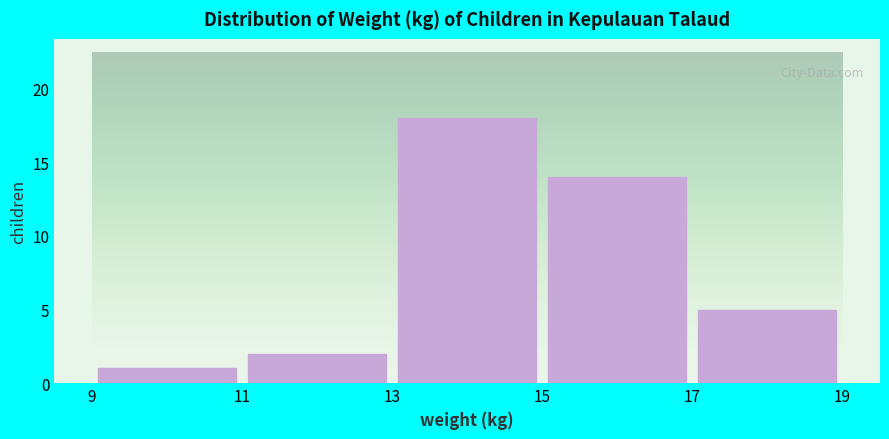

How tall is the bar that spans 9 to 11 on the x-axis? The values are not printed on the chart, so give them approximately, as read against the axis.

1